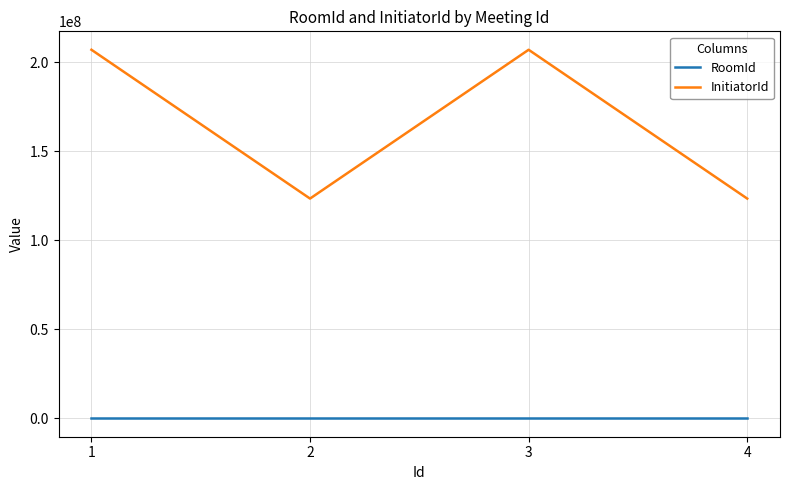

True or false: InitiatorId has more than 2 interior local peaks.

False